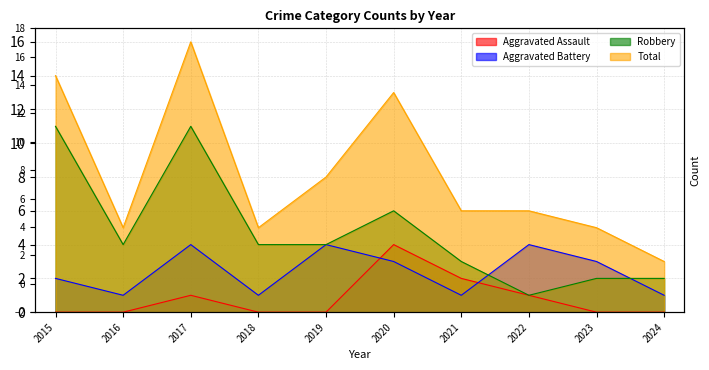

What is the difference between the highest and lowest values at 2022?

5